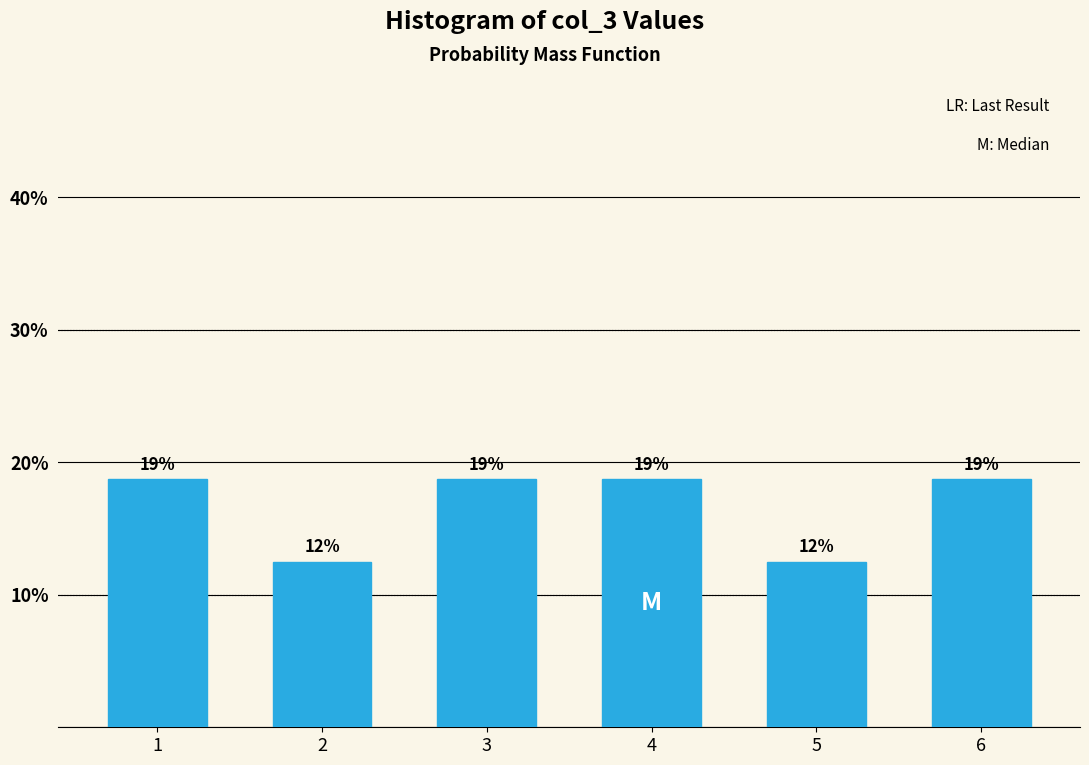

How many bars are there in total?

6